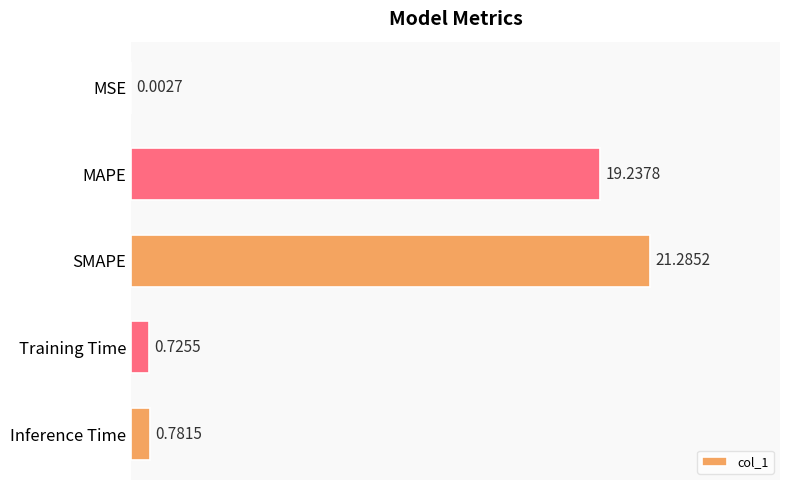

What is the sum of all values?

42.0